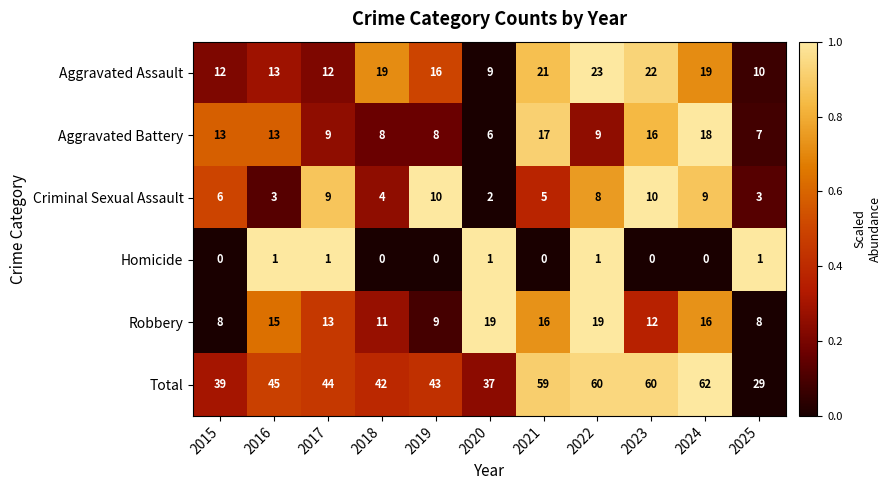

Is it true that Homicide equals -1 at 2015?

False